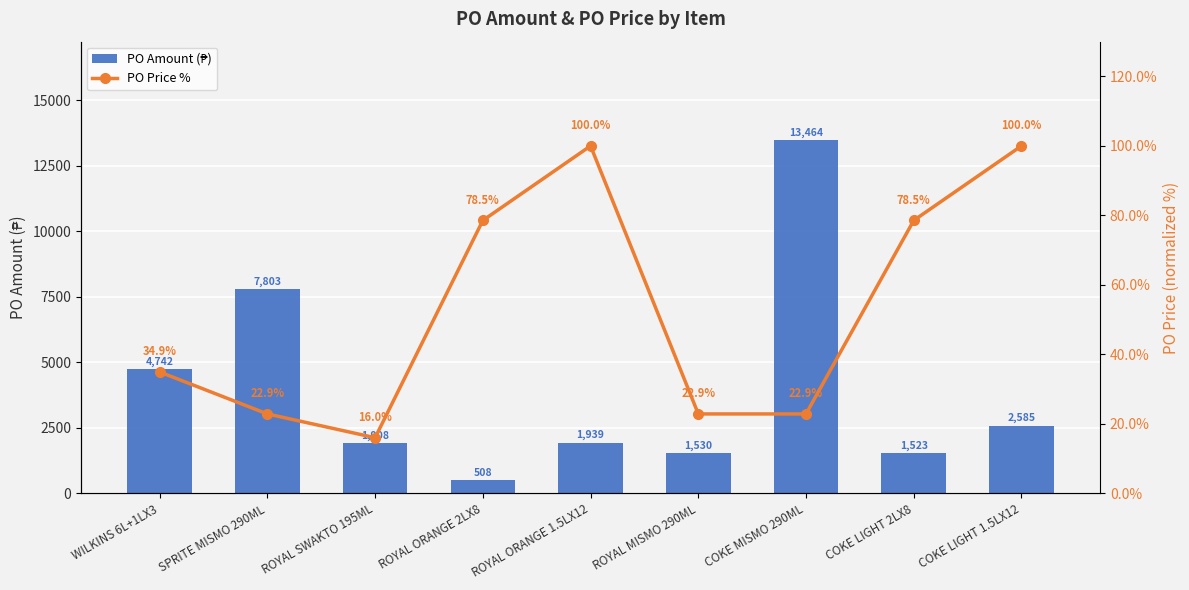

Which series changed the most between ROYAL ORANGE 1.5LX12 and COKE MISMO 290ML?

PO Amount (₱)